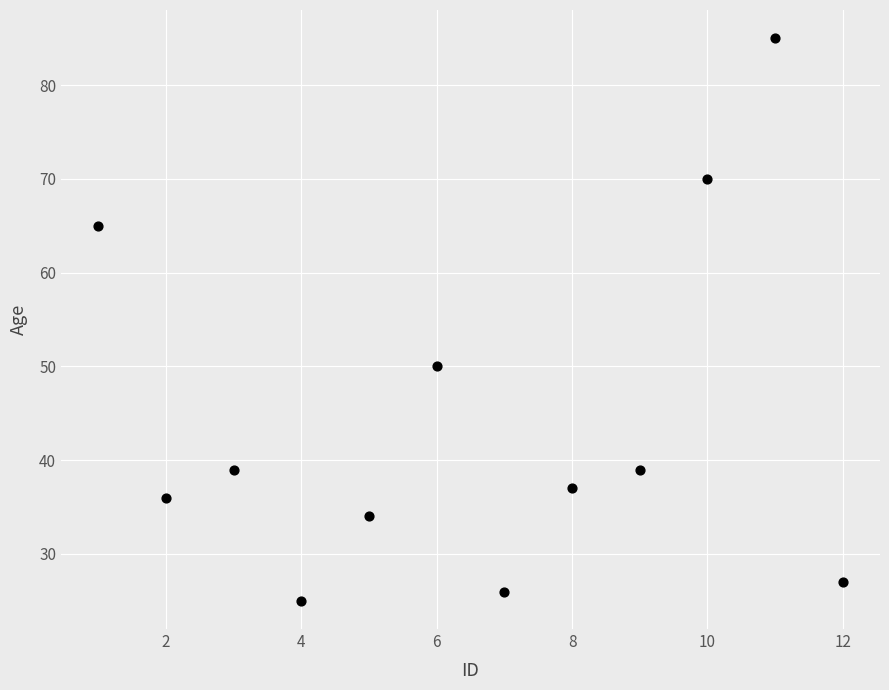

What is the range of X values (max minus min)?

11